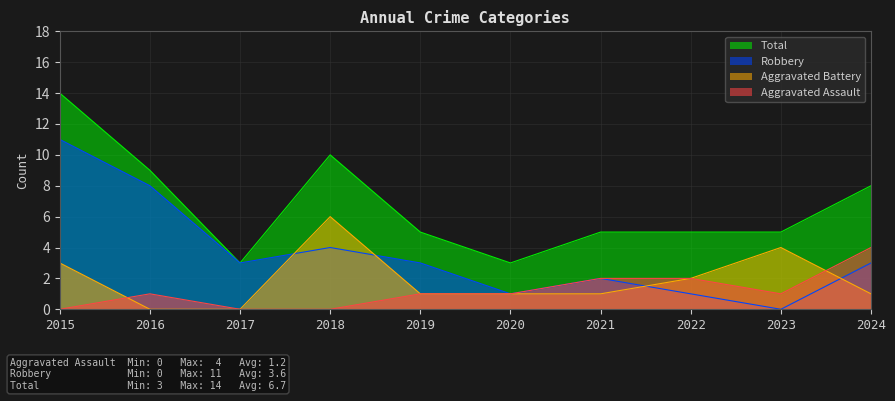

What is the sum of the Aggravated Assault values at 2021 and 2016?

3